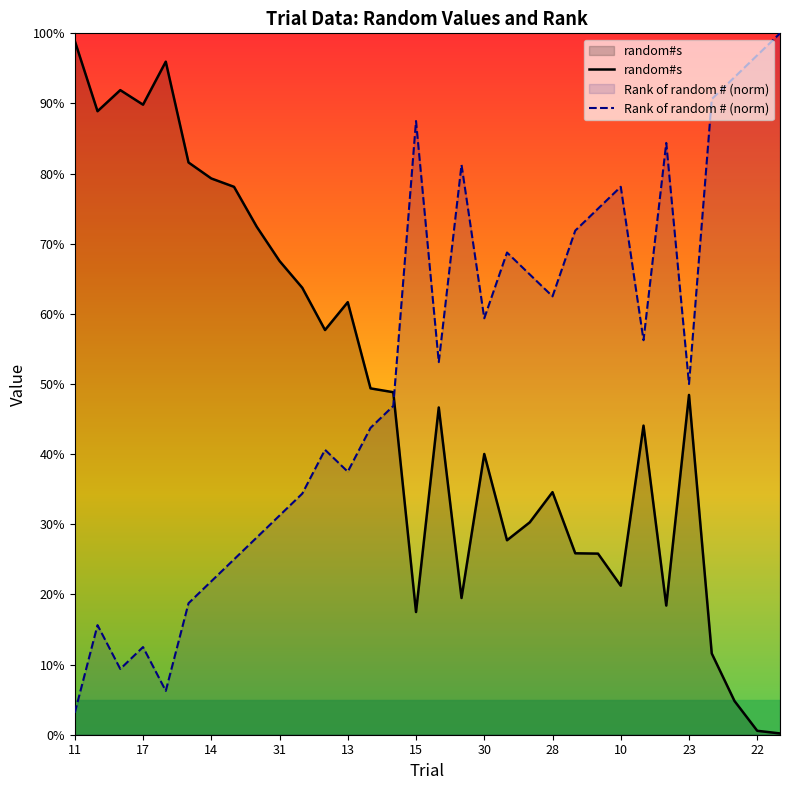

Is it true that random#s equals 1.1 at 10?

False